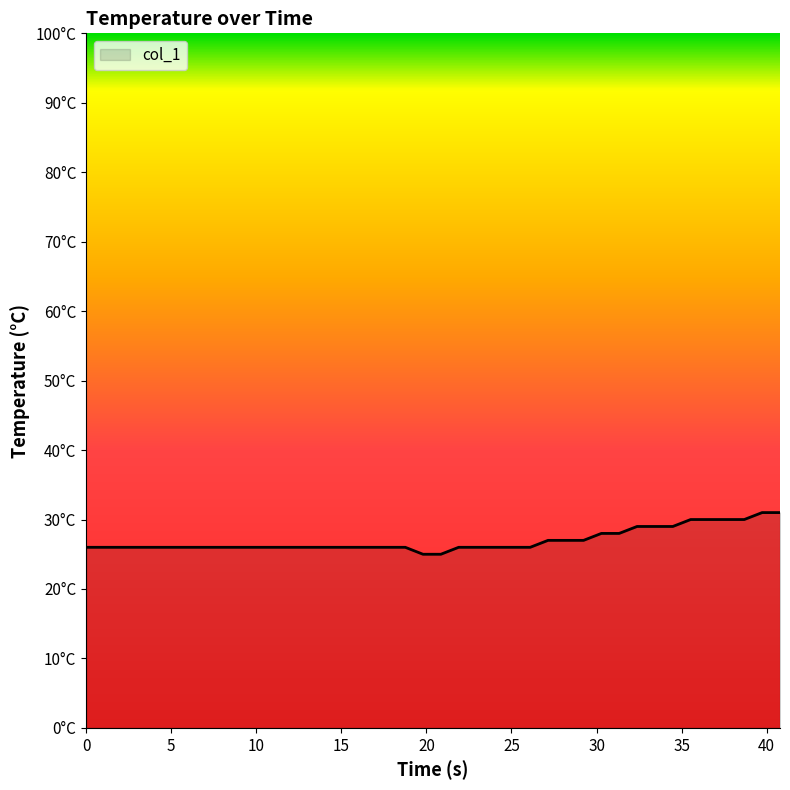

Does the chart display data point markers on the line(s)?

No